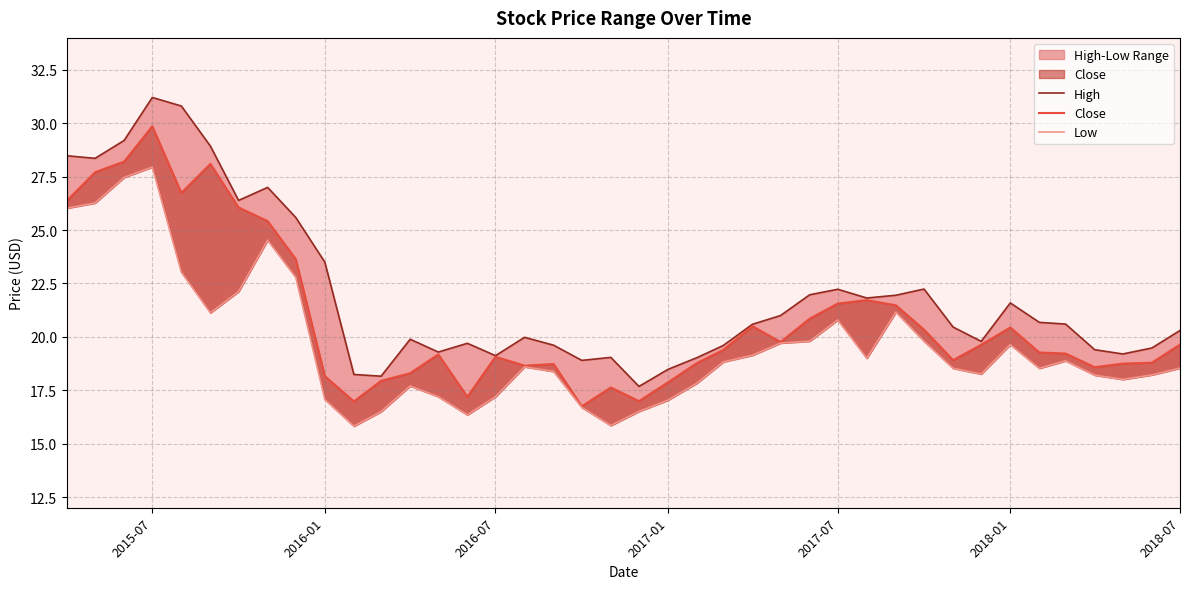

What is the minimum value shown in the chart?

15.8